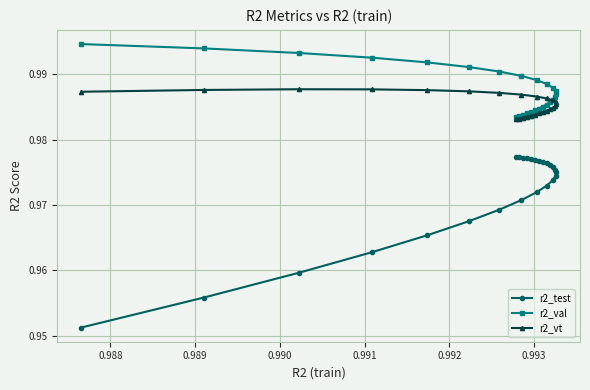

List the series in order of their peak value, lowest first.

r2_test, r2_vt, r2_val